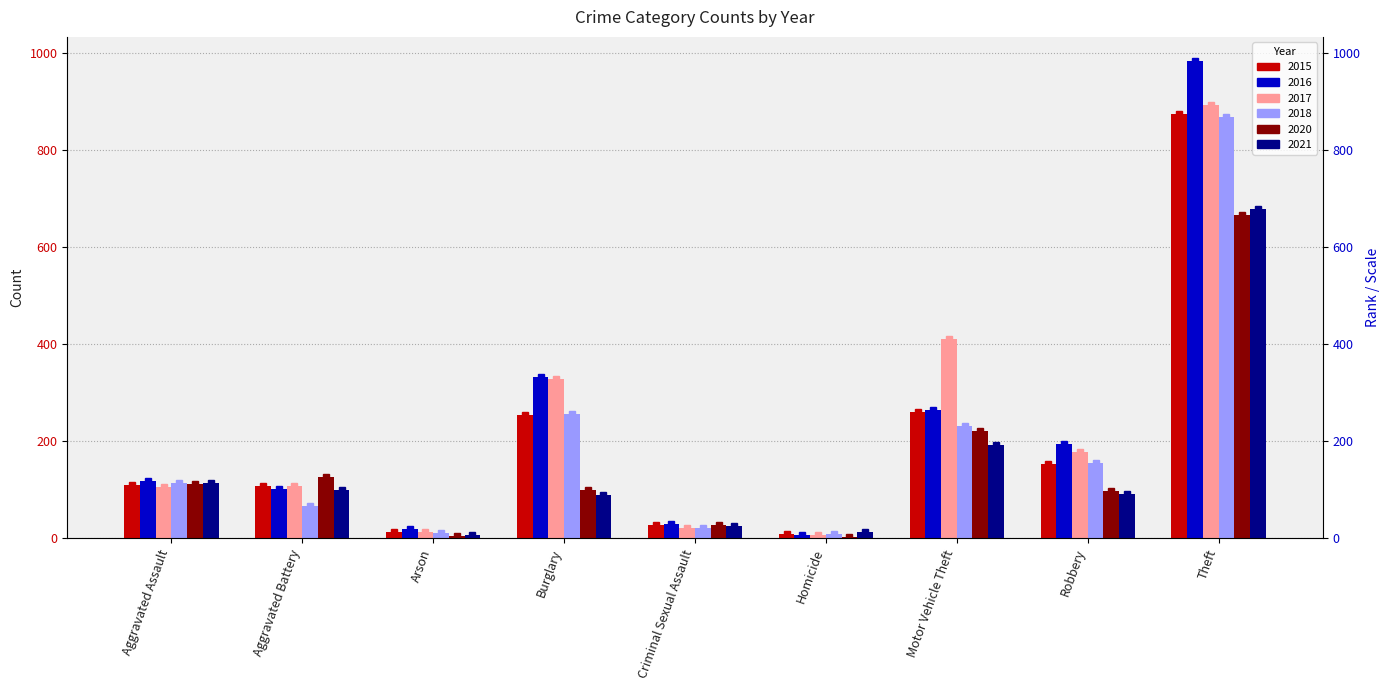

The 2015 series shows 15 at Criminal Sexual Assault. True or false?

False